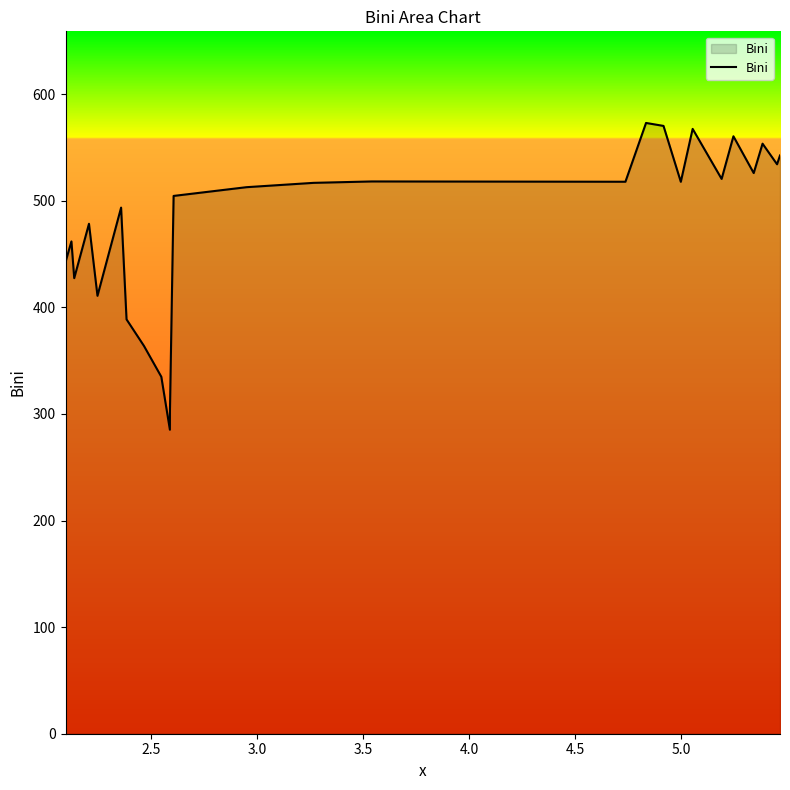

What is the minimum value shown in the chart?

285.2